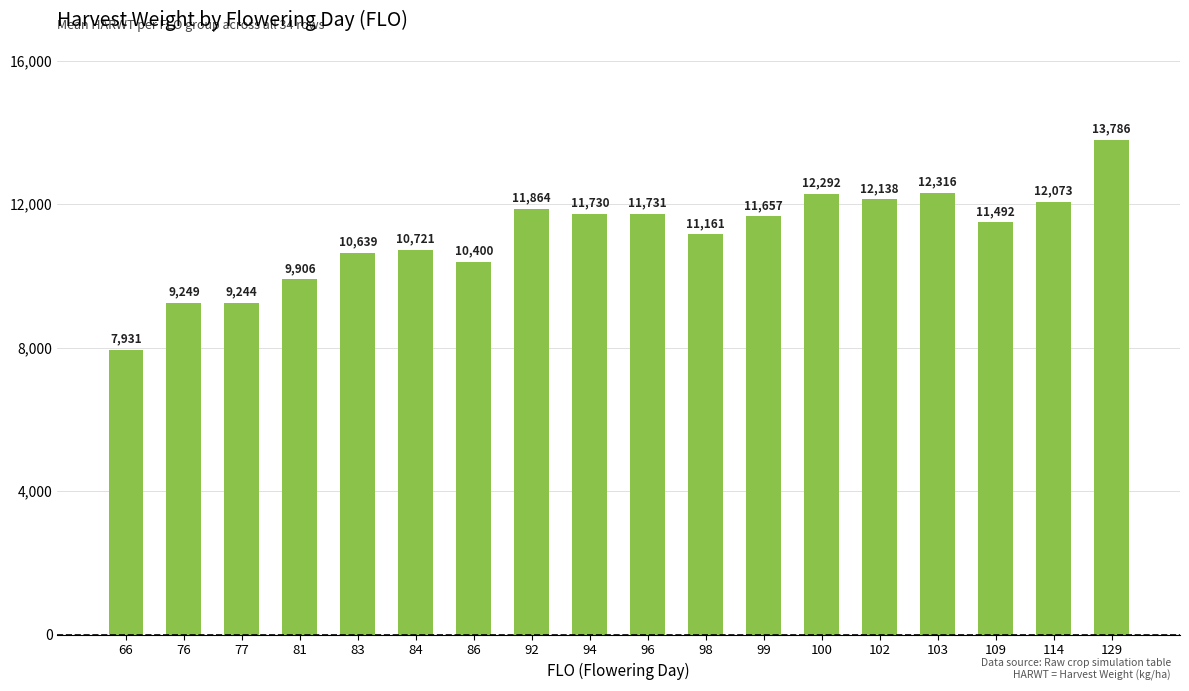

Are the bars horizontal?

No